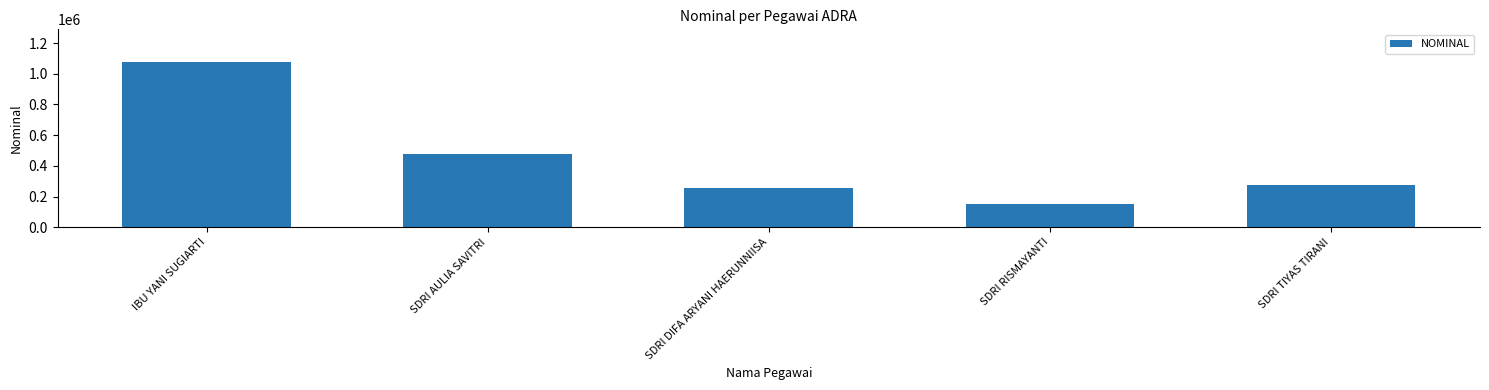

What is the difference between the values at SDRI RISMAYANTI and SDRI TIYAS TIRANI?

125000